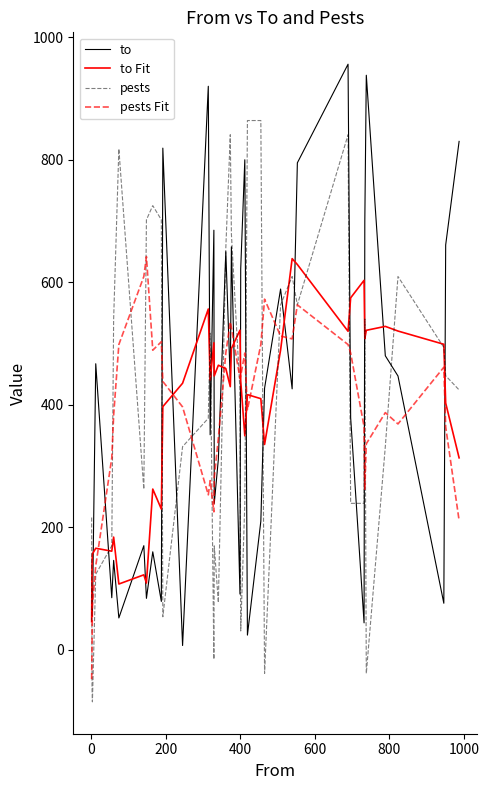

What is the highest value of the pests series?

864.1